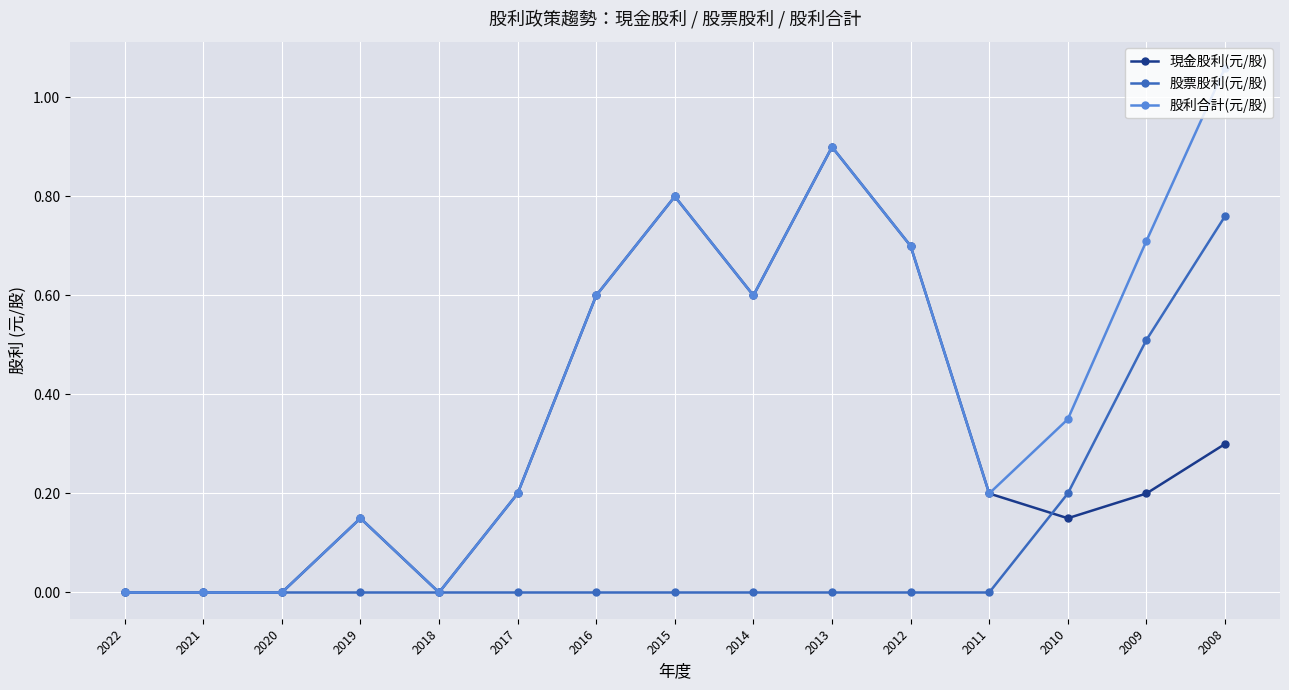

List the series in order of their peak value, highest first.

股利合計(元/股), 現金股利(元/股), 股票股利(元/股)